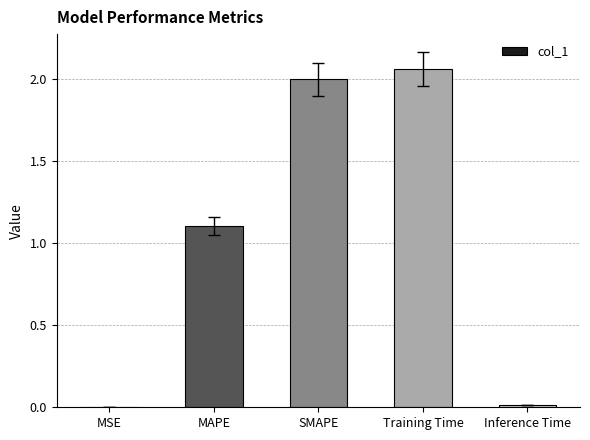

What is the sum of all values?

5.2